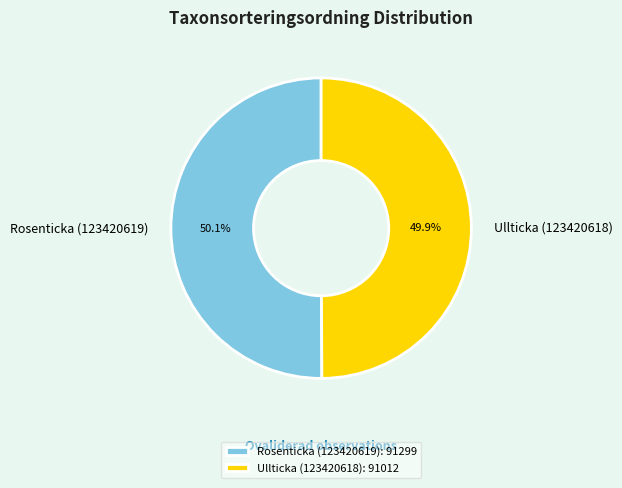

True or false: Rosenticka (123420619) accounts for 36% of the total.

False